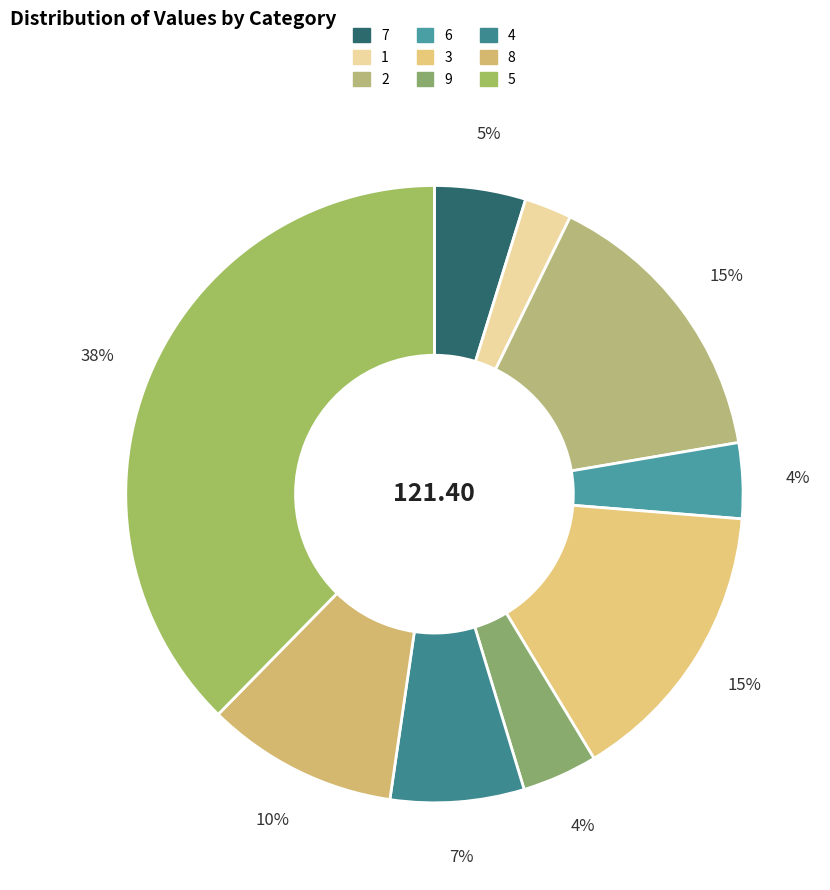

Count the number of slices in the pie.

9